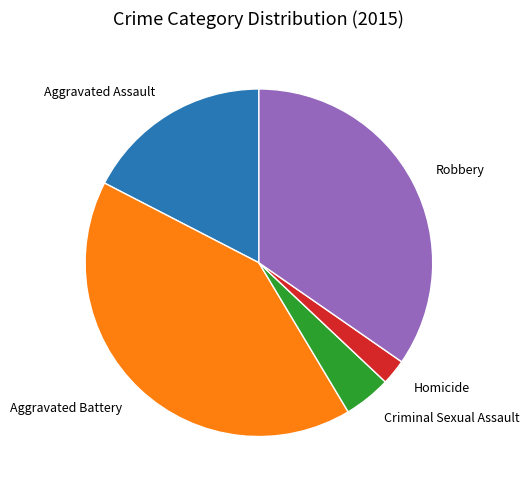

Is there any slice that represents more than half of the pie?

No